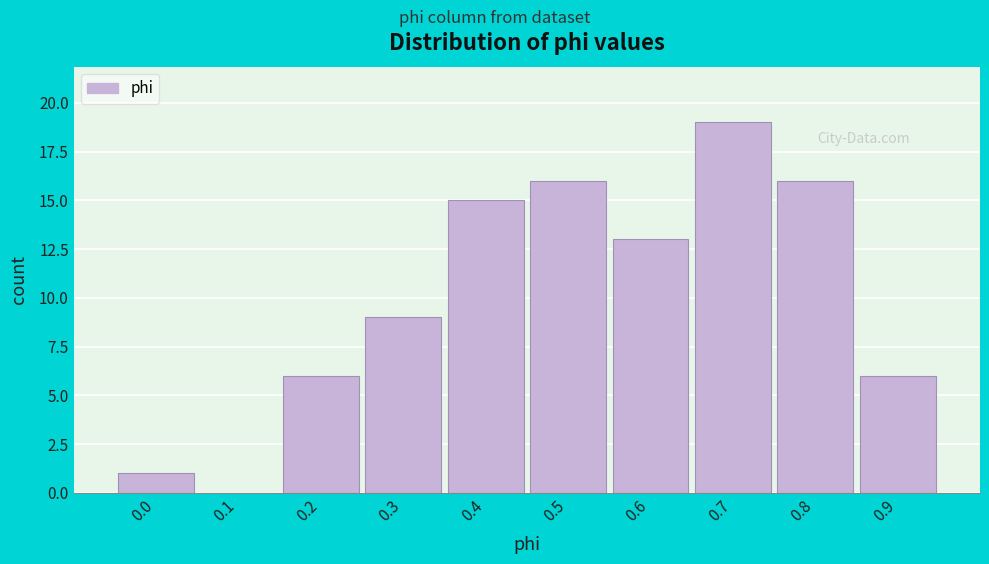

Reading left to right, list all the values displayed in this chart.

0.0=1	0.1=0	0.2=6	0.3=9	0.4=15	0.5=16	0.6=13	0.7=19	0.8=16	0.9=6